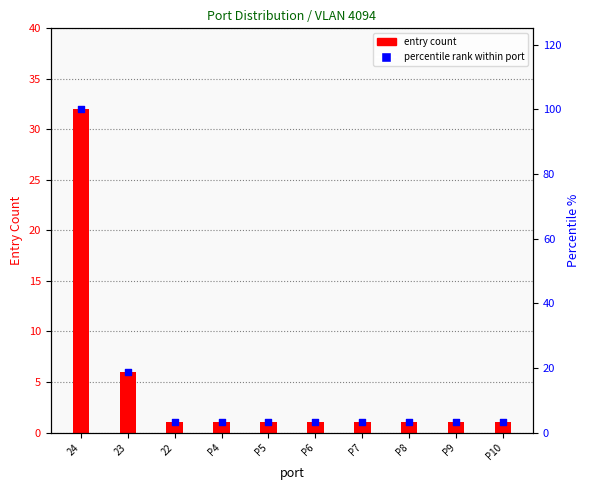

At how many categories does at least one series exceed 41?

1